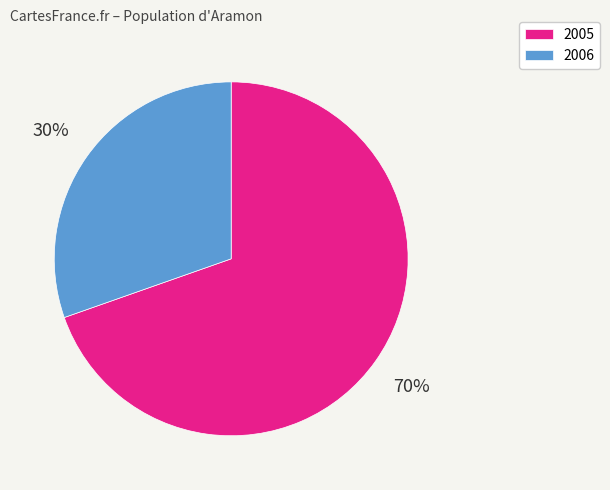

How many segments does this pie chart have?

2